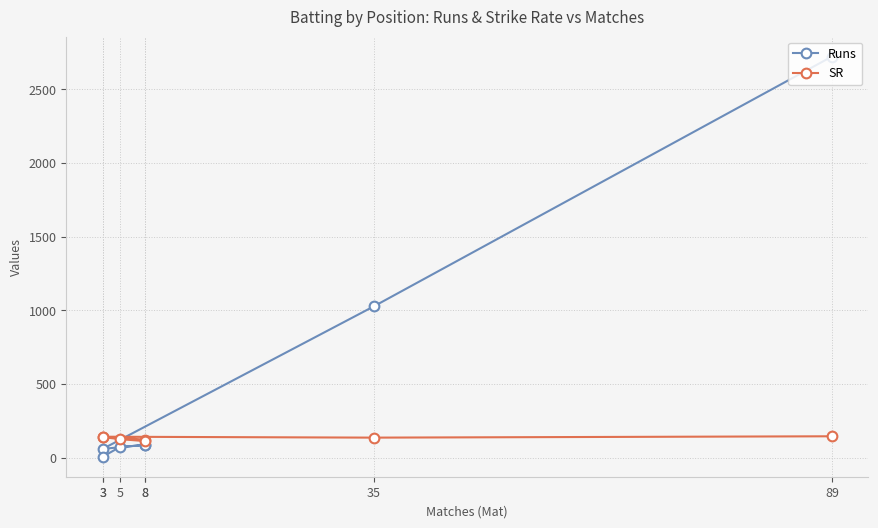

Reading left to right, transcribe all the data shown in this chart.

Runs: 2722.0	1028.0	60.0	88.0	87.0	72.0	7.0
SR: 145.6	136.5	142.7	122.9	113.0	126.3	140.0